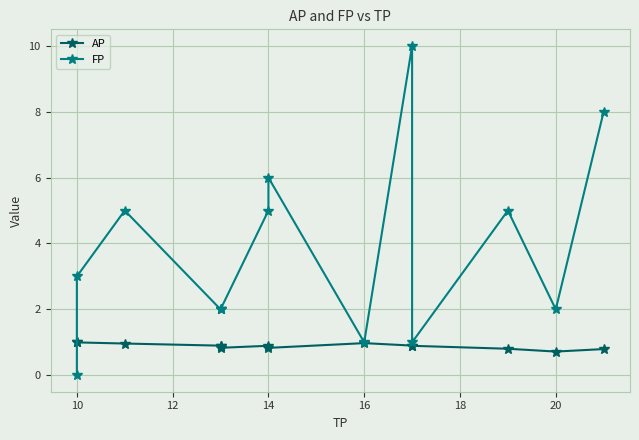

What is the average value of the FP series?

3.7